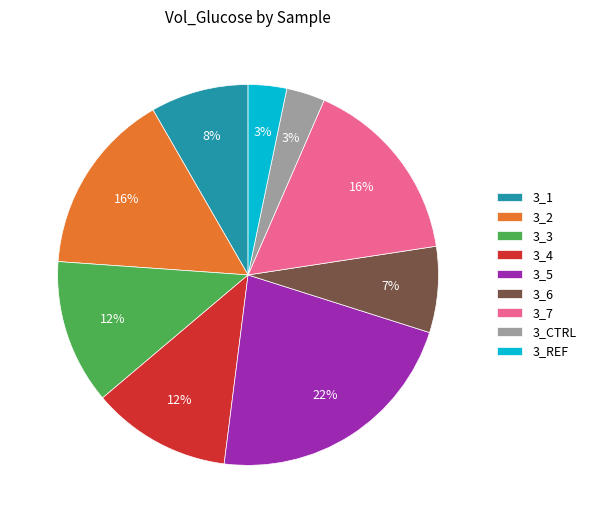

How many slices are in this pie chart?

9